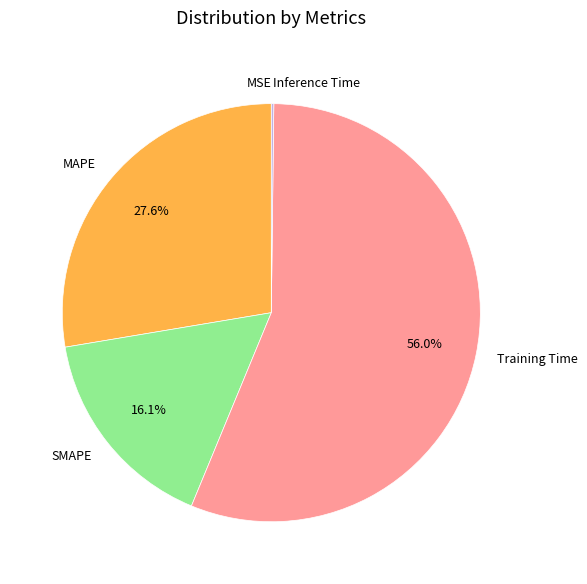

What is the largest slice in the pie chart?

Training Time